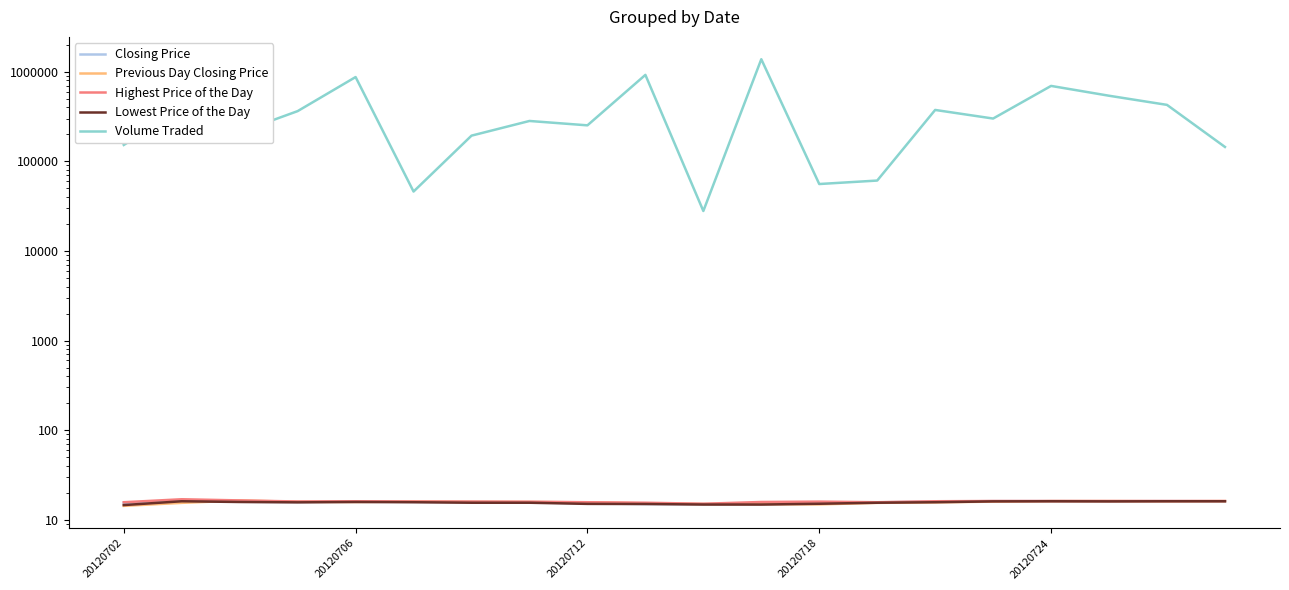

At how many categories does at least one series exceed 153751?

14